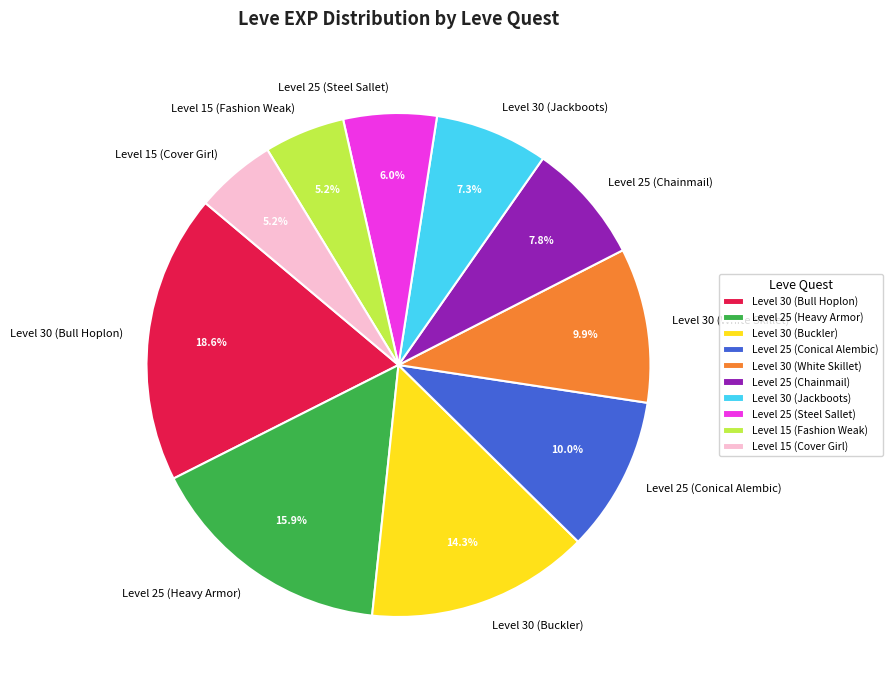

Count the number of slices in the pie.

10